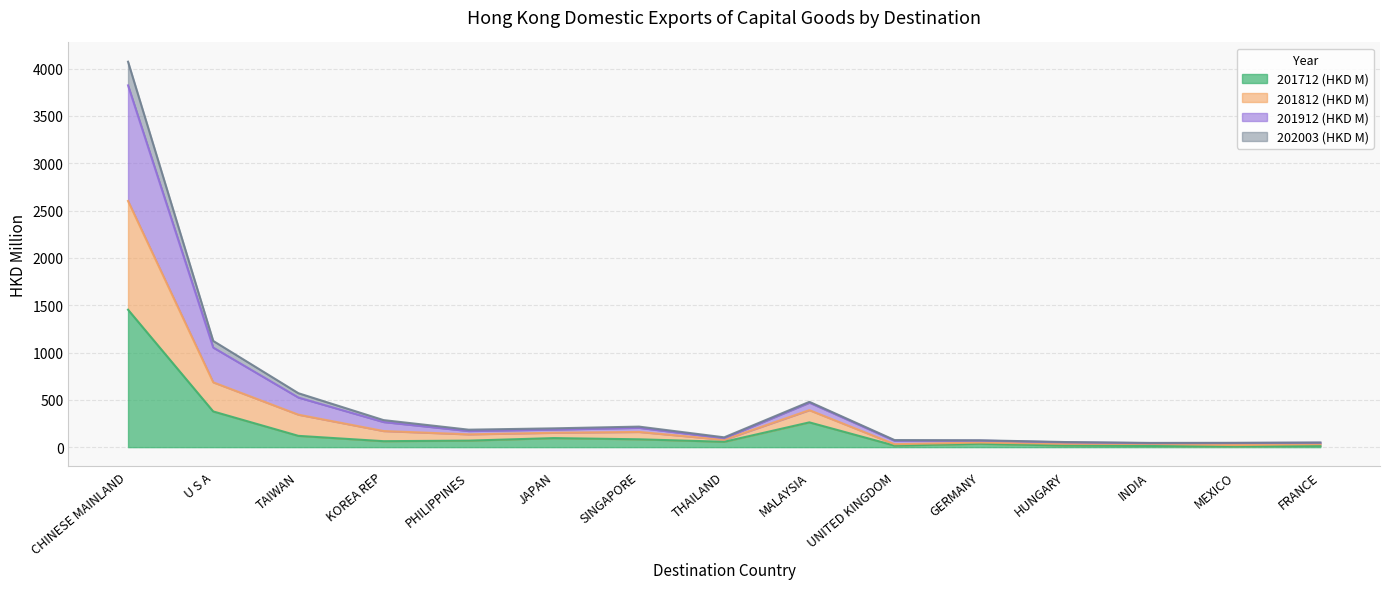

What is the spread (max minus min) of values at FRANCE?

35.1